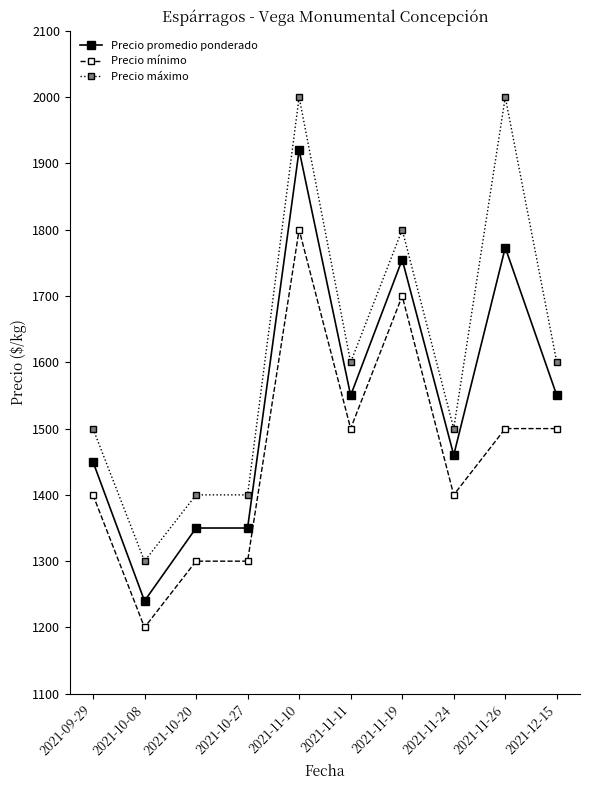

What is the difference between the maximum and minimum values in the Precio máximo series?

700